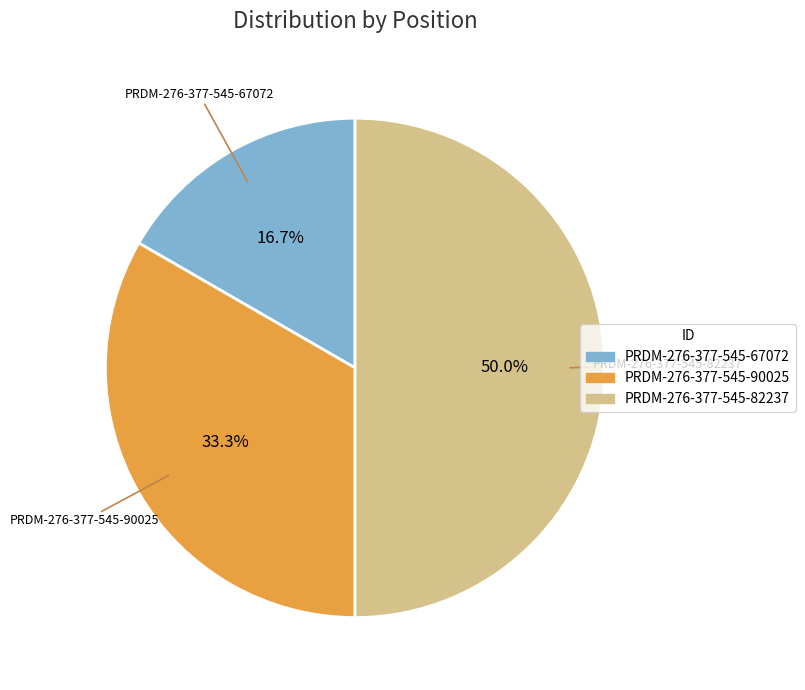

What percentage do PRDM-276-377-545-90025 and PRDM-276-377-545-82237 together represent?

83.3%